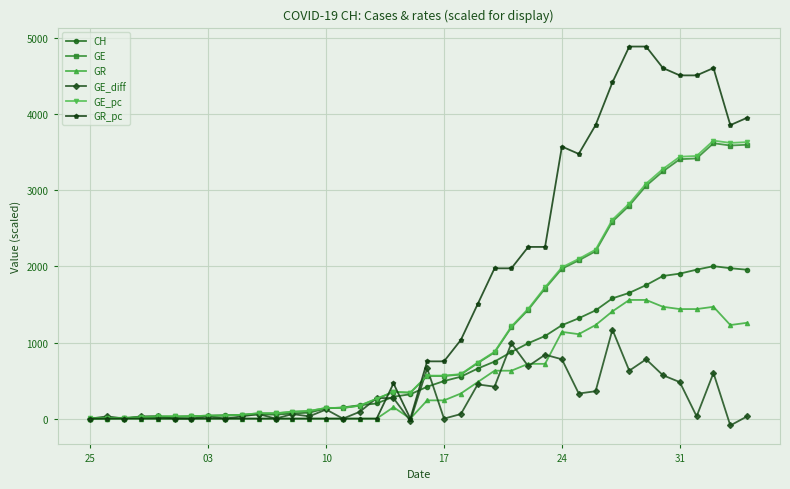

Is this an area chart (filled region under the line)?

No